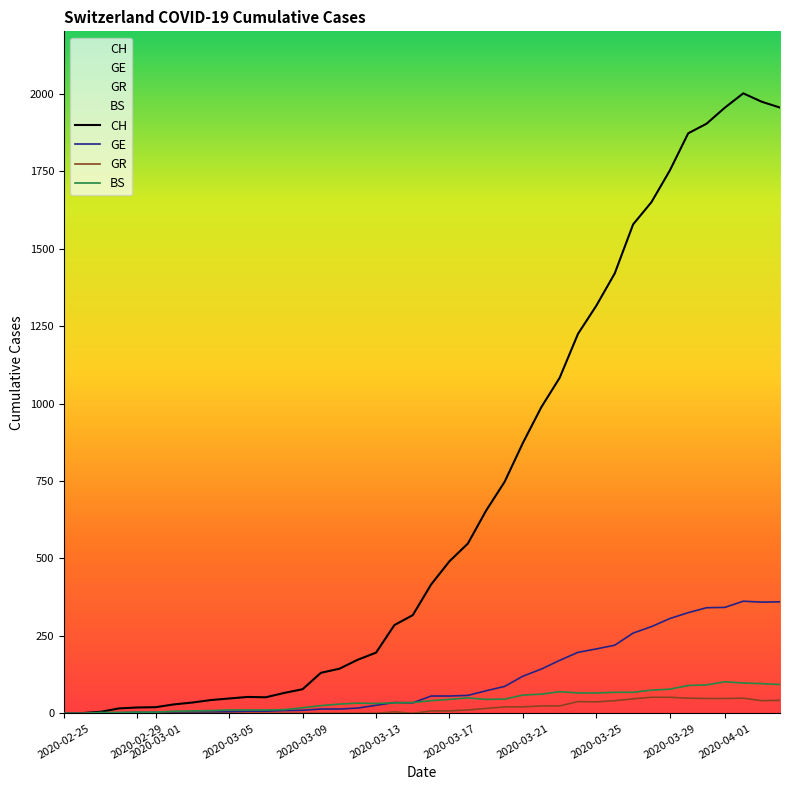

How many values in the GE series are below 56?

20